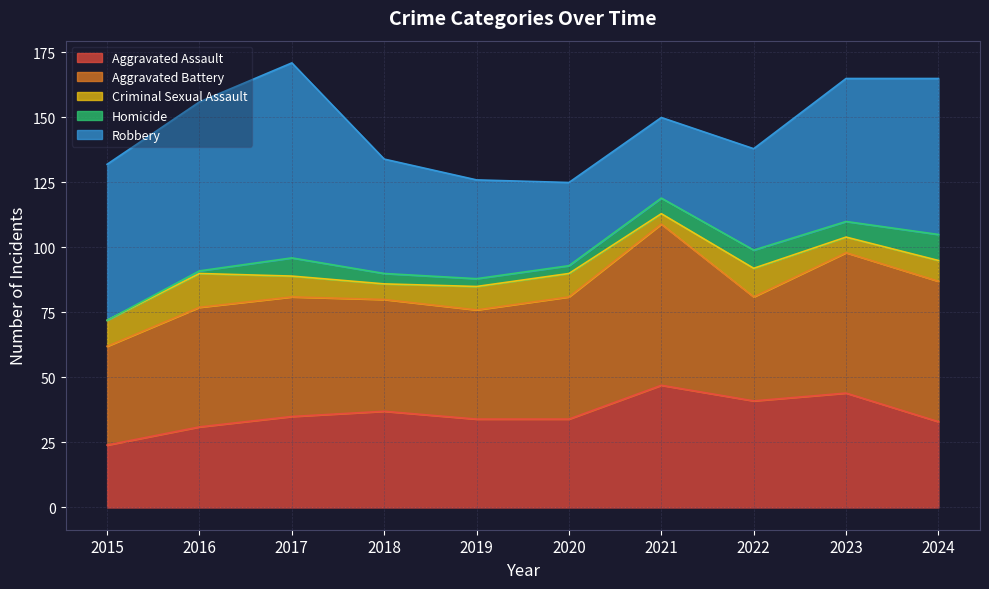

Count the Criminal Sexual Assault values in the range 6 to 10.

7